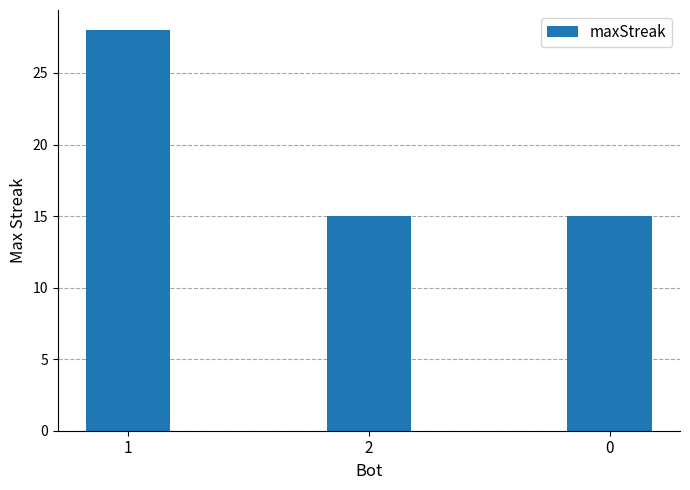

Are the bars horizontal?

No